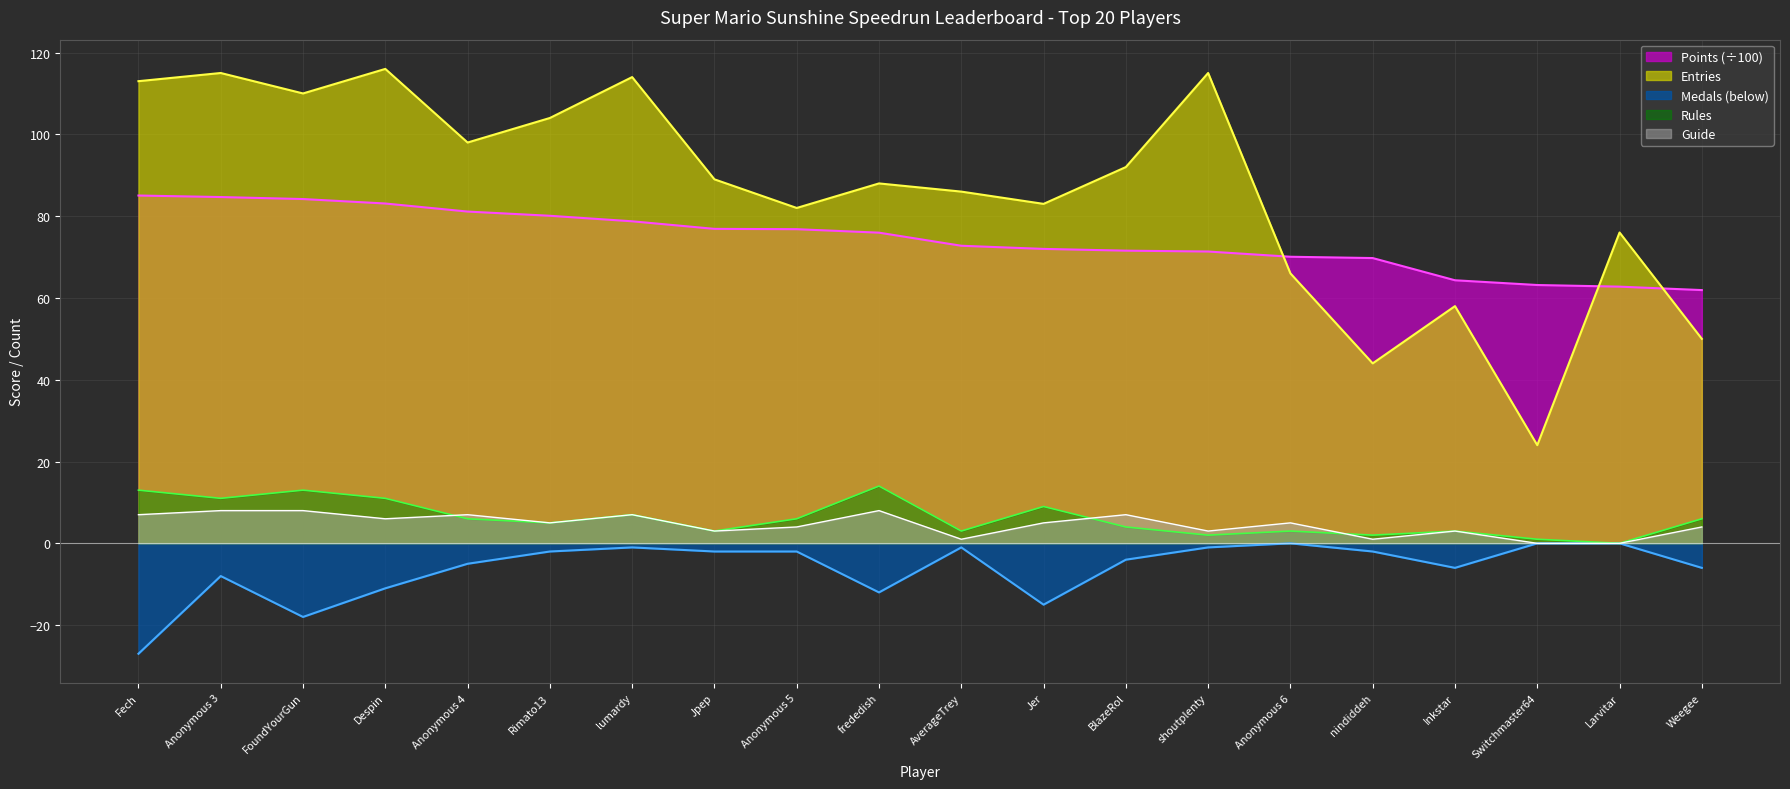

Rank the categories by Guide value from lowest to highest.

Switchmaster64, Larvitar, AverageTrey, nindiddeh, Jpep, shoutplenty, Inkstar, Anonymous 5, Weegee, Rimato13, Jer, Anonymous 6, Despin, Fech, Anonymous 4, lumardy, BlazeRol, Anonymous 3, FoundYourGun, frededish